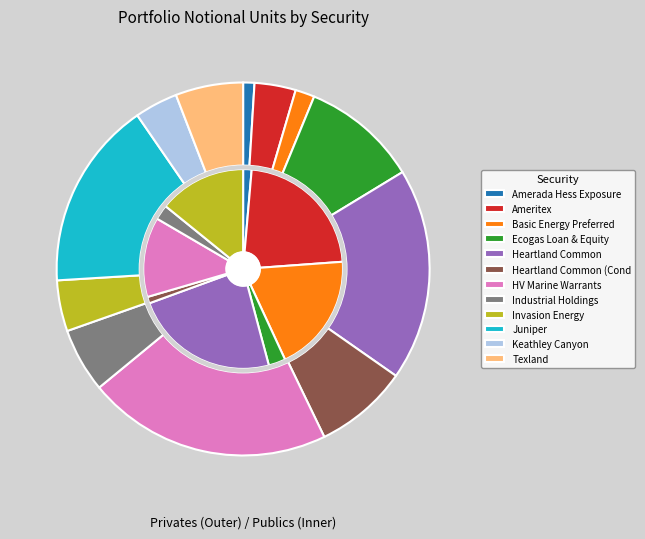

Combined, do Invasion Energy and Texland account for over 50%?

No